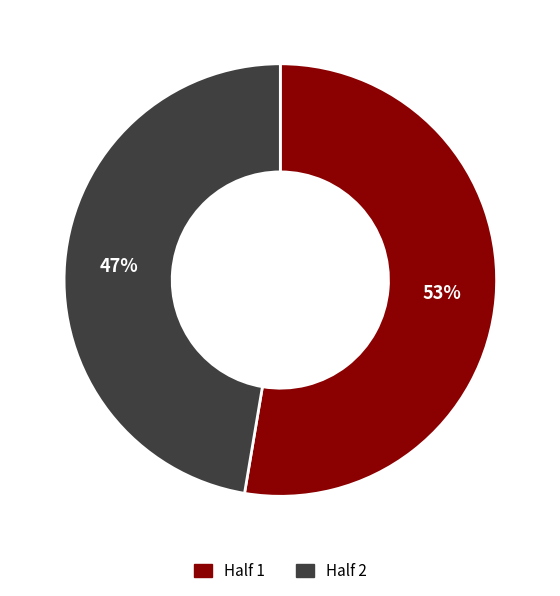

Do Half 1 and Half 2 together represent more than half of the pie?

Yes